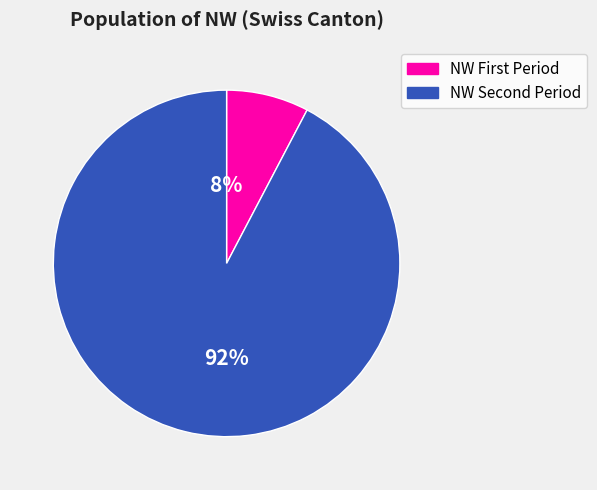

Is there any slice that represents more than half of the pie?

Yes